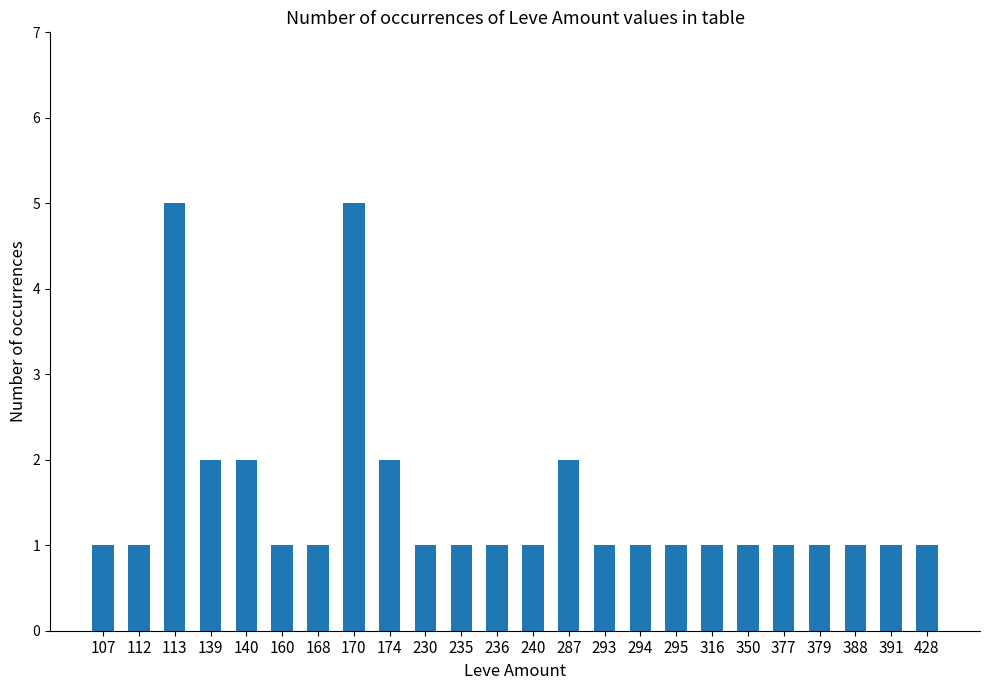

What is the difference between the maximum and minimum values?

4